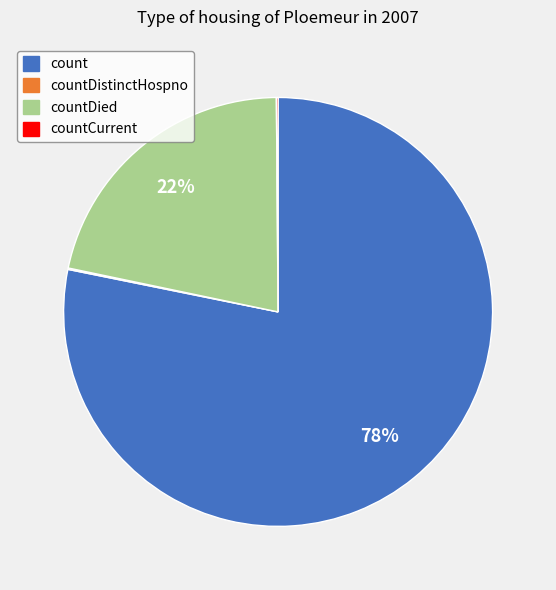

The count slice represents 69% of the pie. True or false?

False